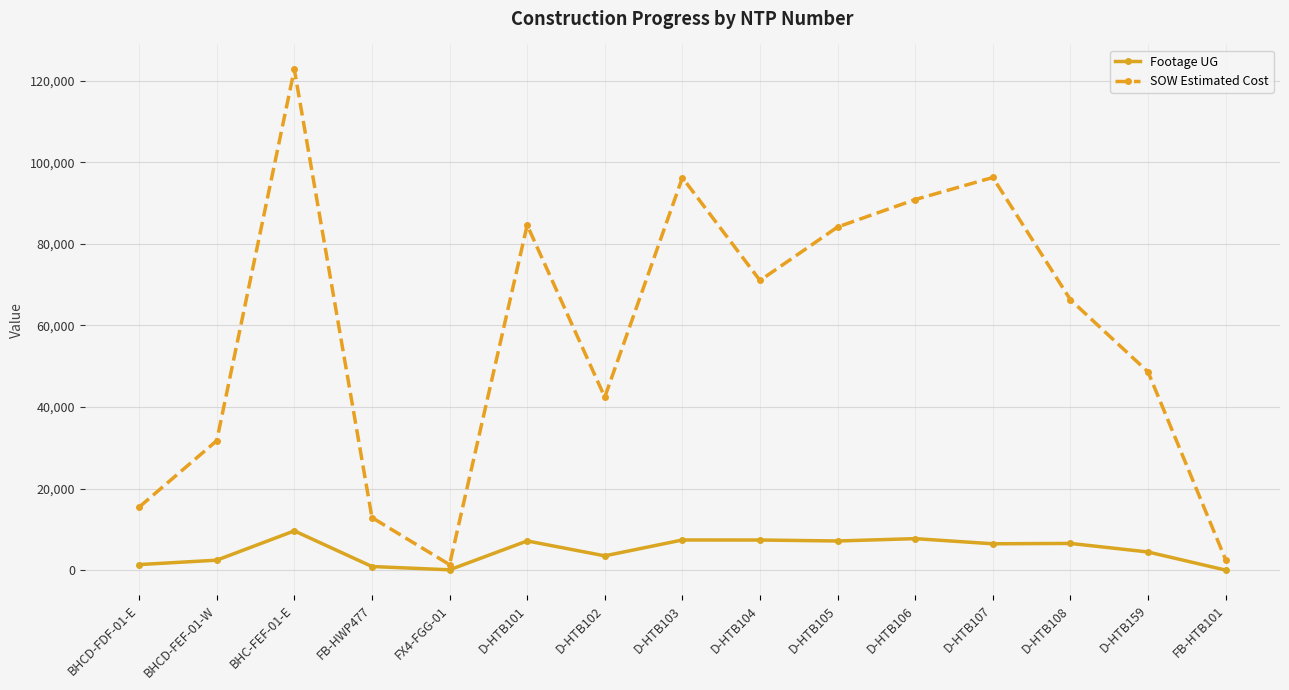

What is the difference between the Footage UG values at FX4-FGG-01 and D-HTB102?

3425.0